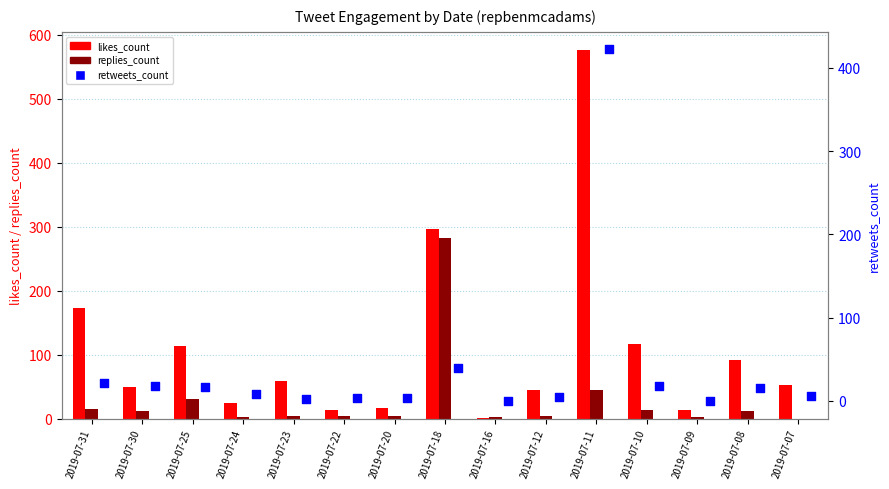

What is the total value across all series at 2019-07-25?

162